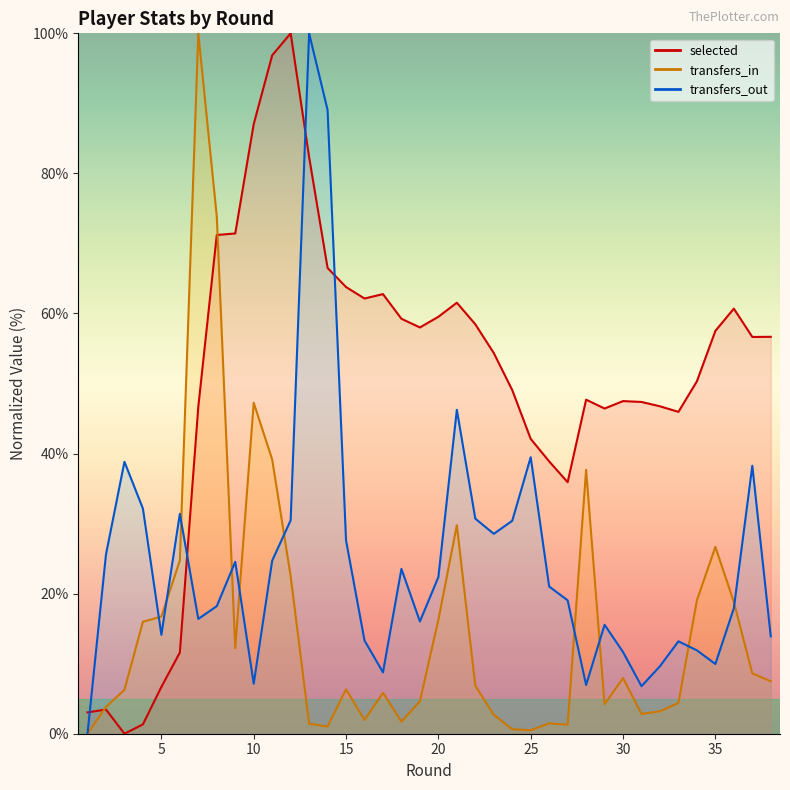

What is the highest value of the selected series?

100.0